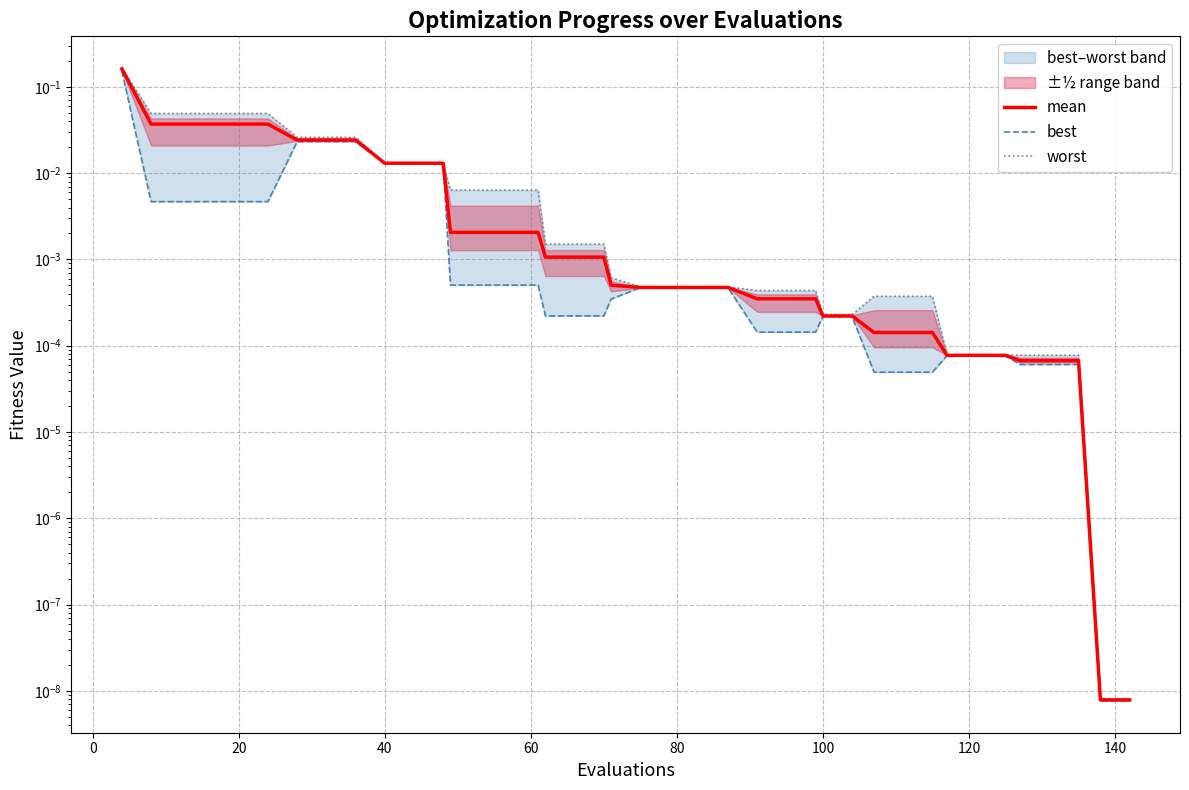

True or false: worst and best cross at least once.

False